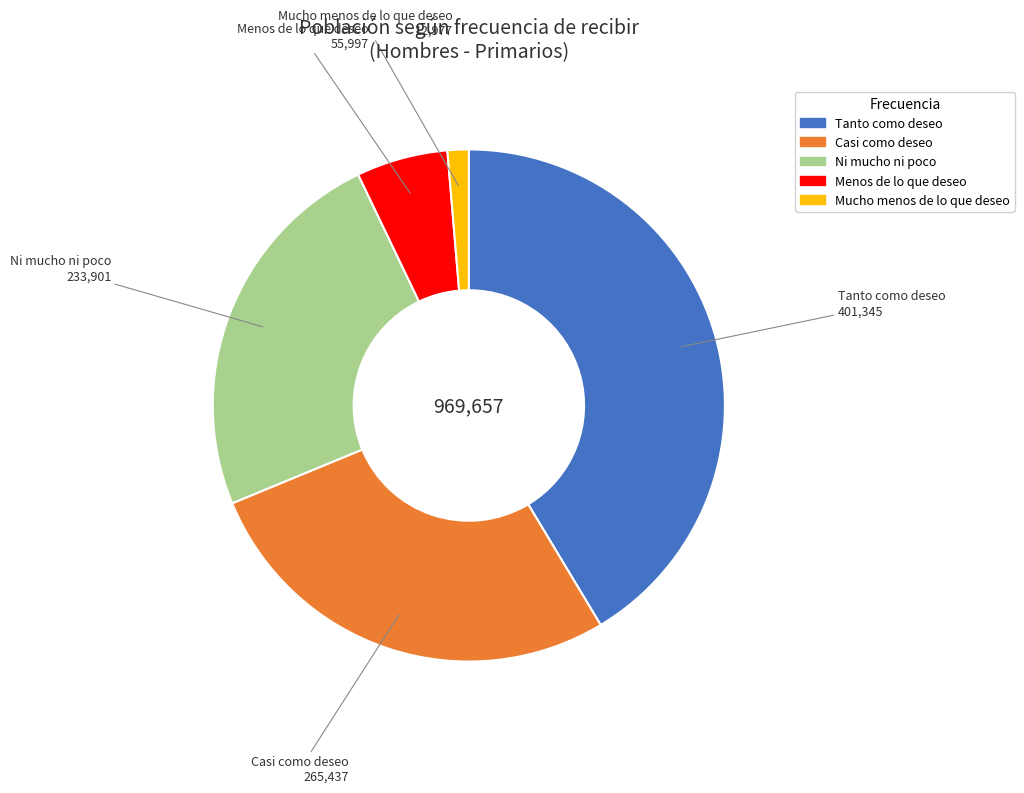

How many slices are in this pie chart?

5